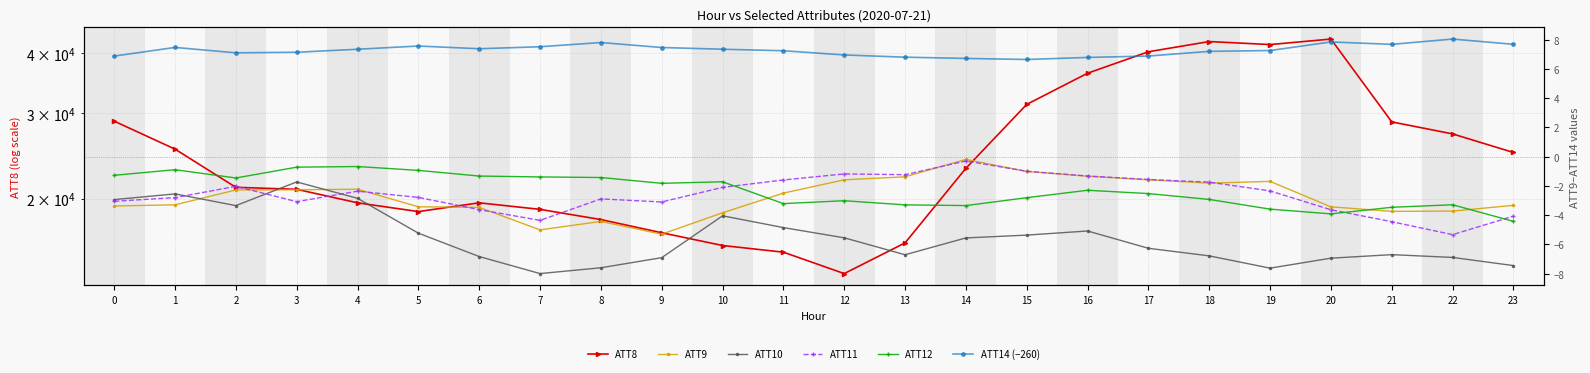

What are all the series names shown in the legend?

ATT8, ATT9, ATT10, ATT11, ATT12, ATT14 (−260)